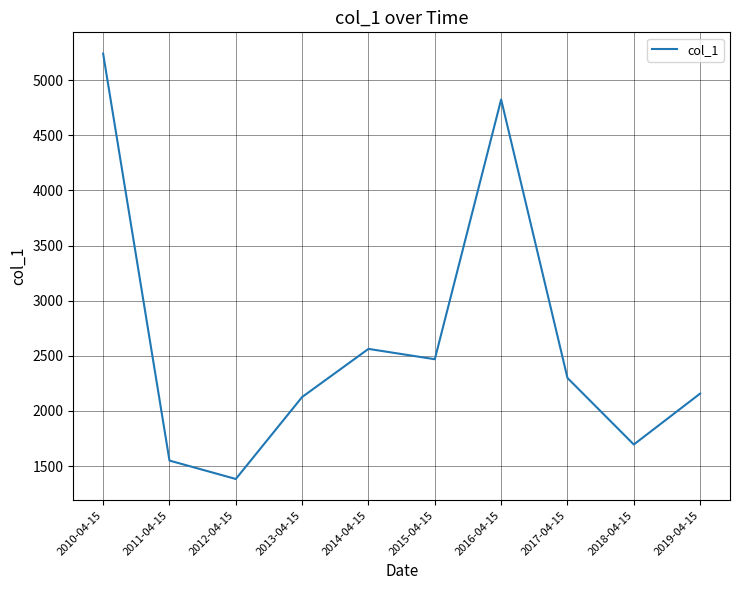

Between 2016-04-15 and 2015-04-15, which is larger?

2016-04-15